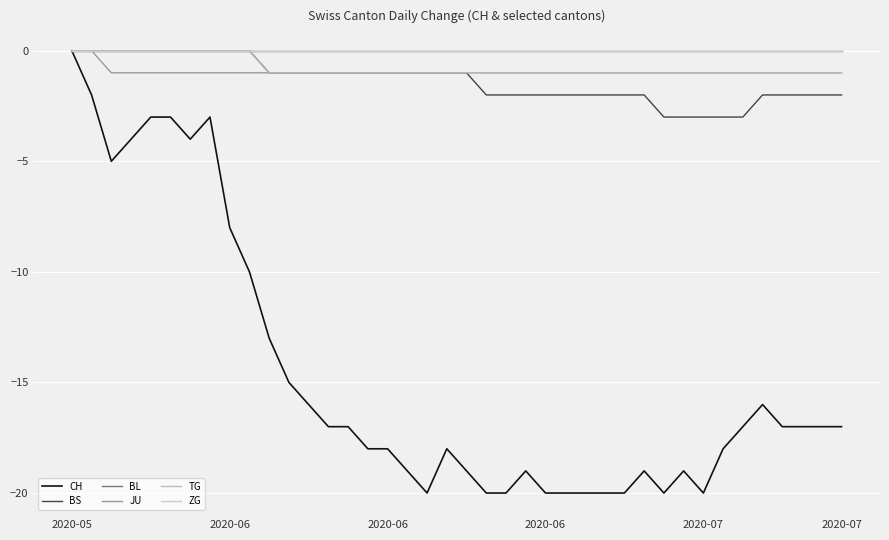

Is this an area chart (filled region under the line)?

No